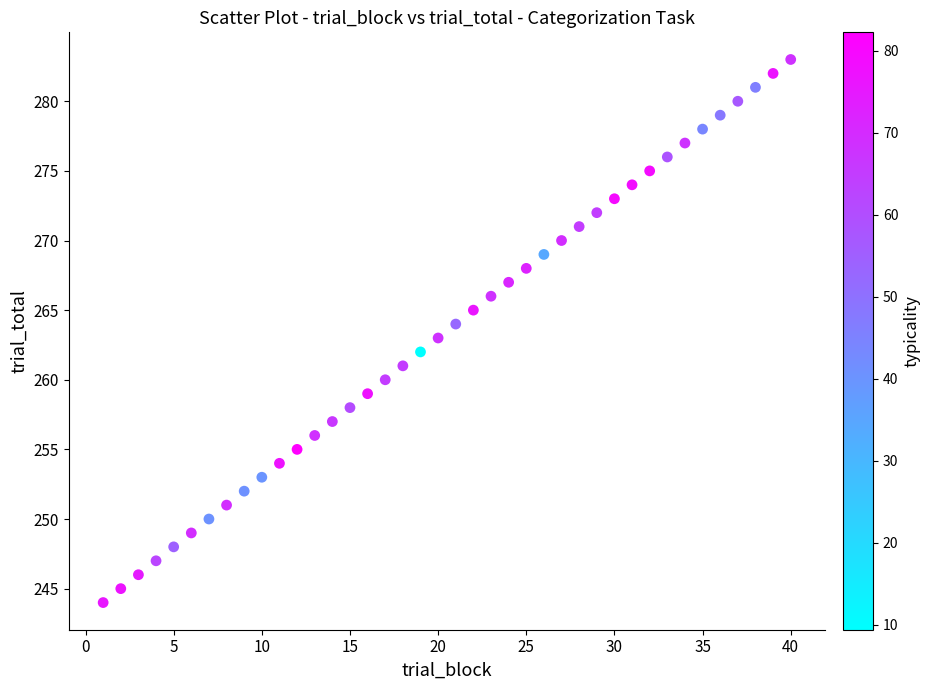

What is the range of X values (max minus min)?

39